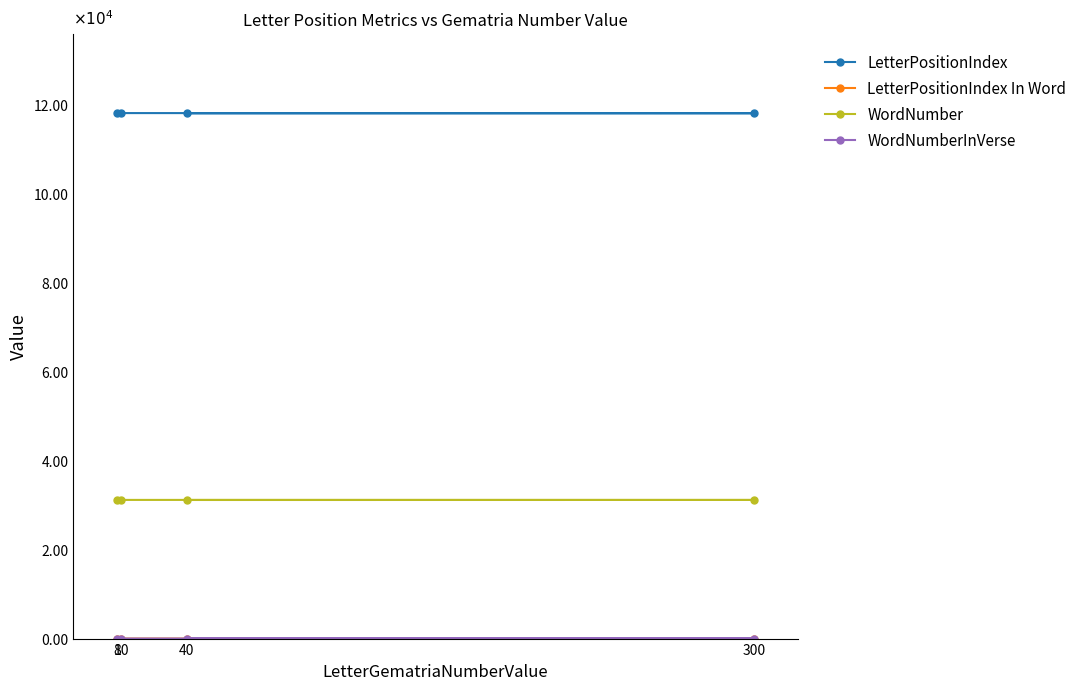

The WordNumberInVerse series shows 3 at 40. True or false?

False